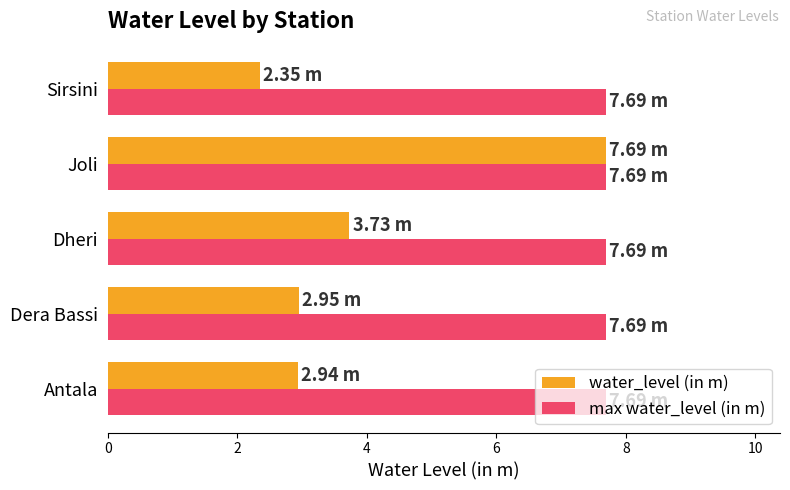

What is the total value across all series at Dheri?

11.4